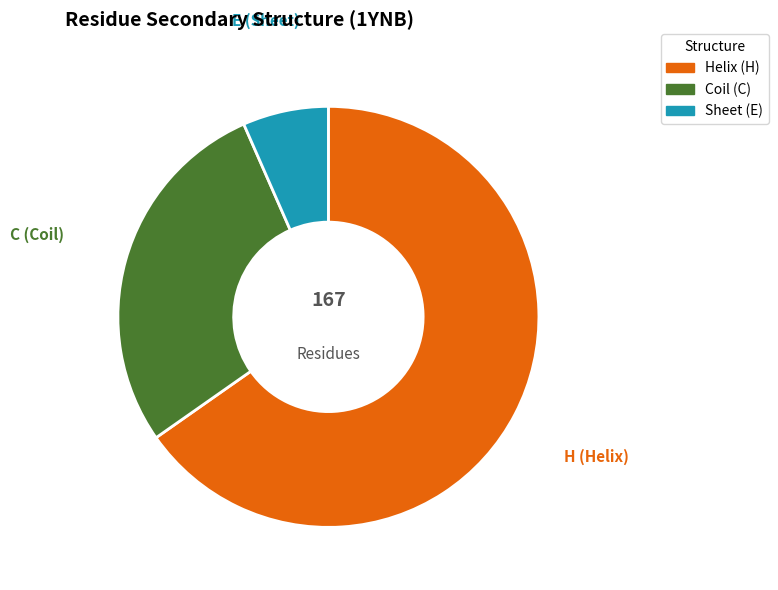

To the nearest percent, what is the average slice percentage?

33%